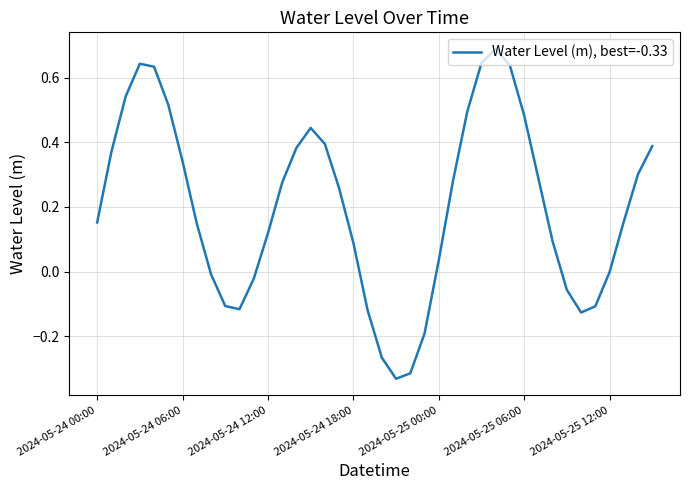

What is the greatest value displayed?

0.7